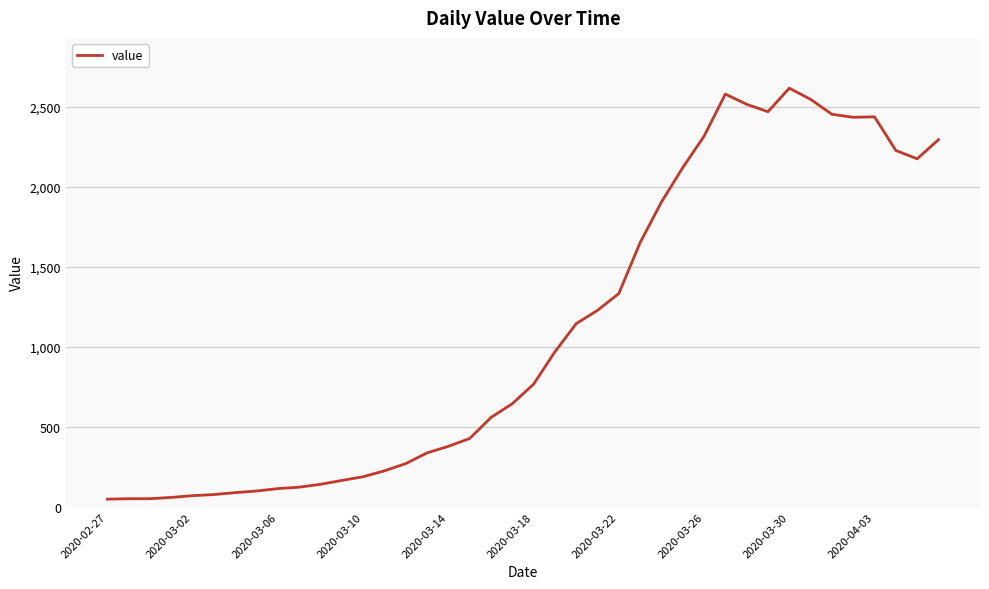

What is the maximum value shown in the chart?

2615